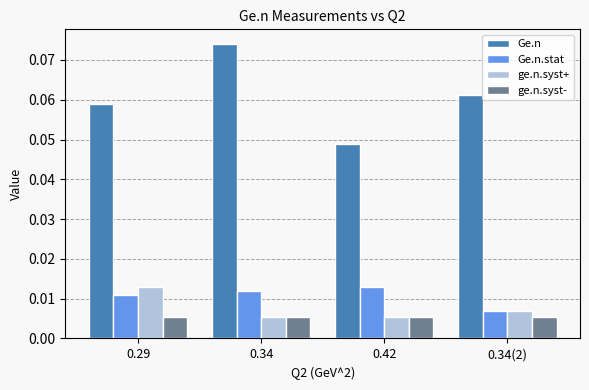

Which series has the largest range (max minus min)?

Ge.n